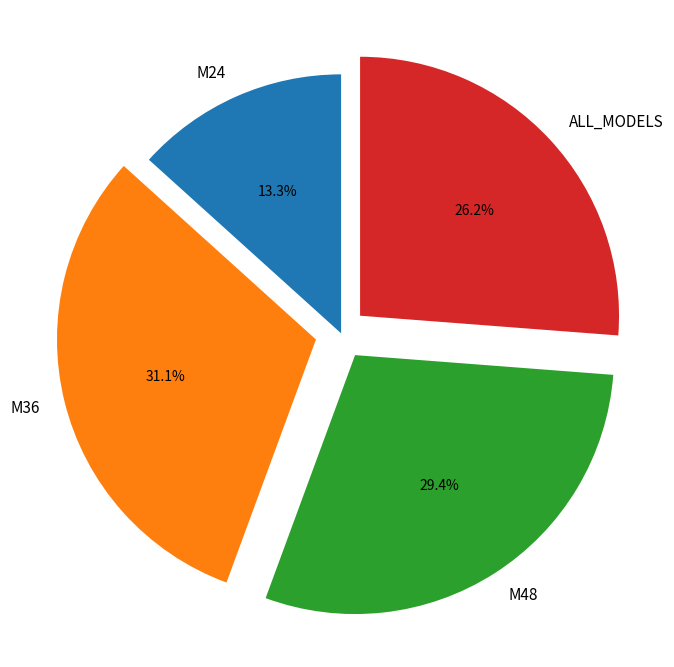

What percentage do M24 and M36 together represent?

44.4%